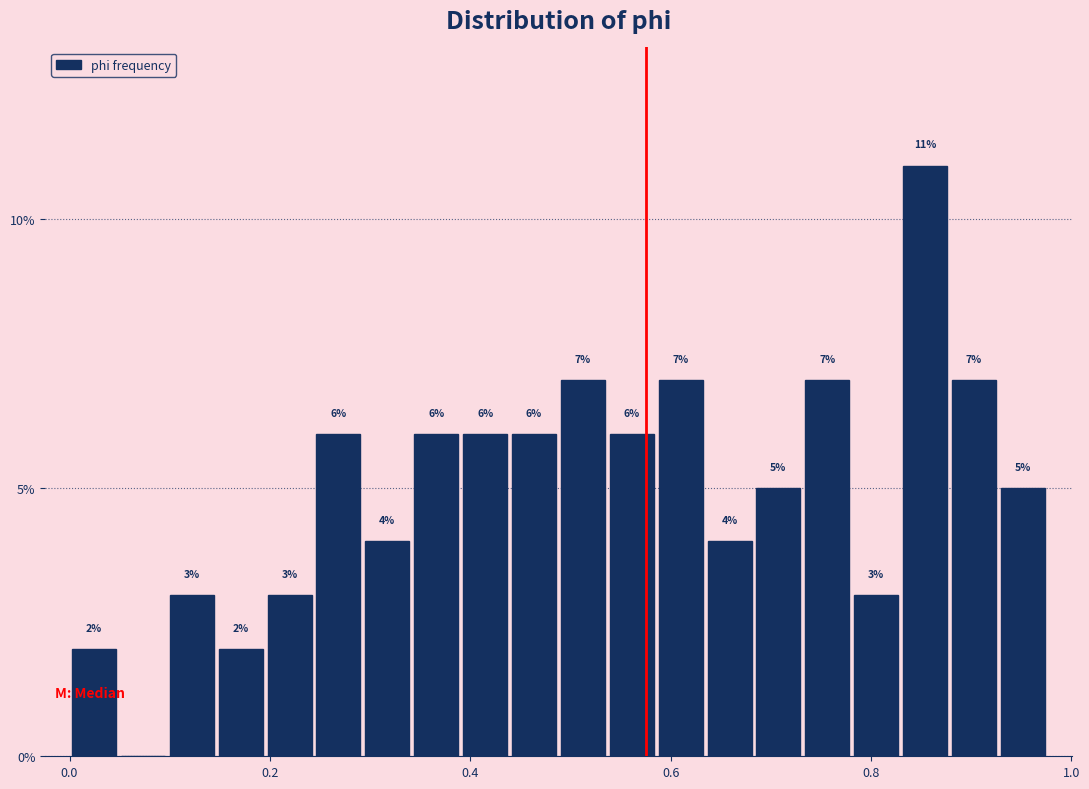

Around what value on the x-axis is the tallest bar? Give the approximate position of its centre, as read against the axis.

0.86